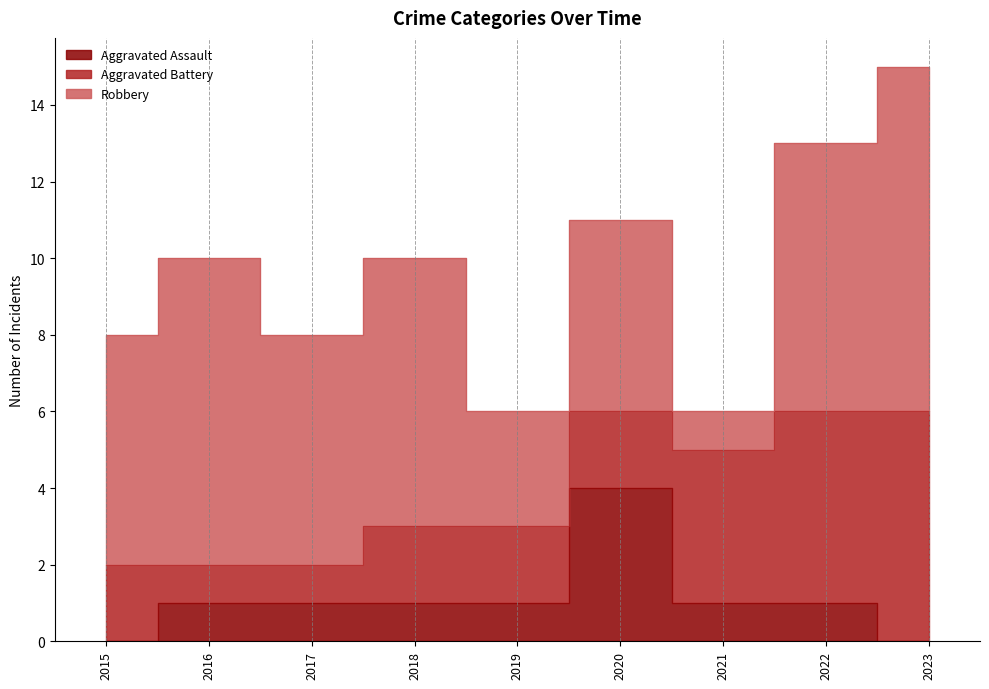

In Aggravated Assault, how many points are higher than both neighbors (excluding endpoints)?

1